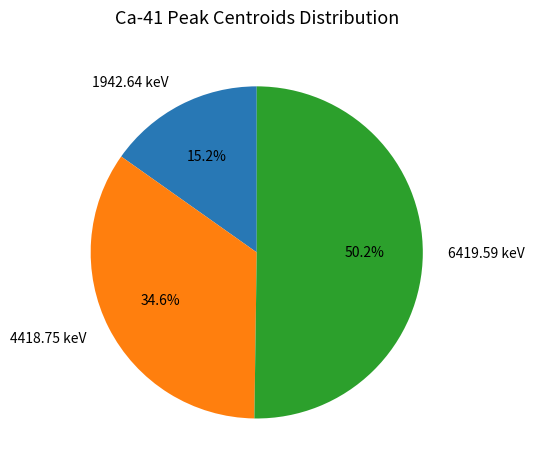

To the nearest percent, what is the combined percentage of 1942.64 keV and 6419.59 keV?

65%